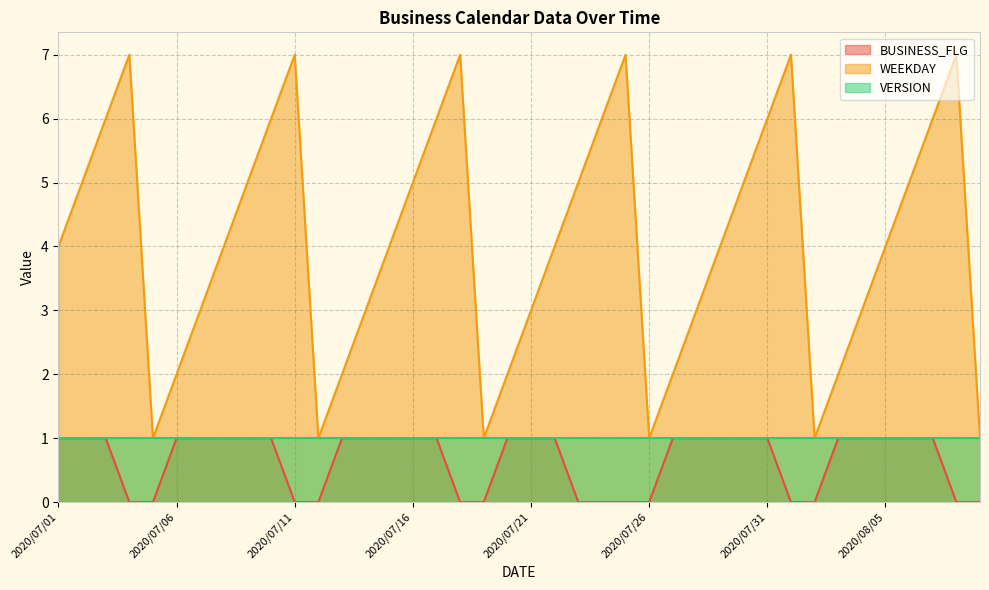

The value of BUSINESS_FLG at 2020/07/14 is 1. True or false?

True